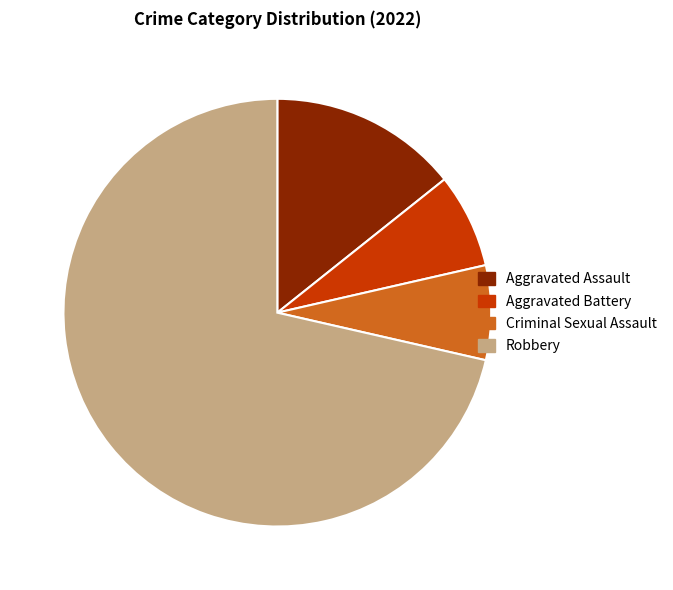

Is it true that Criminal Sexual Assault is 7% of the pie?

True